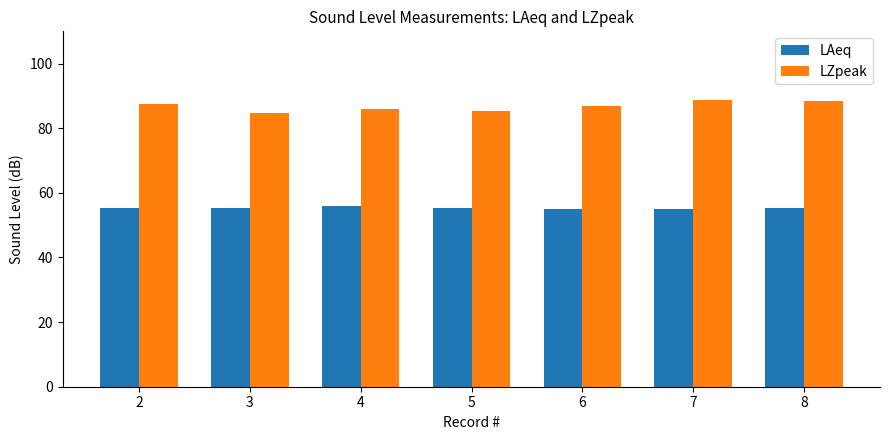

What are all the series names shown in the legend?

LAeq, LZpeak